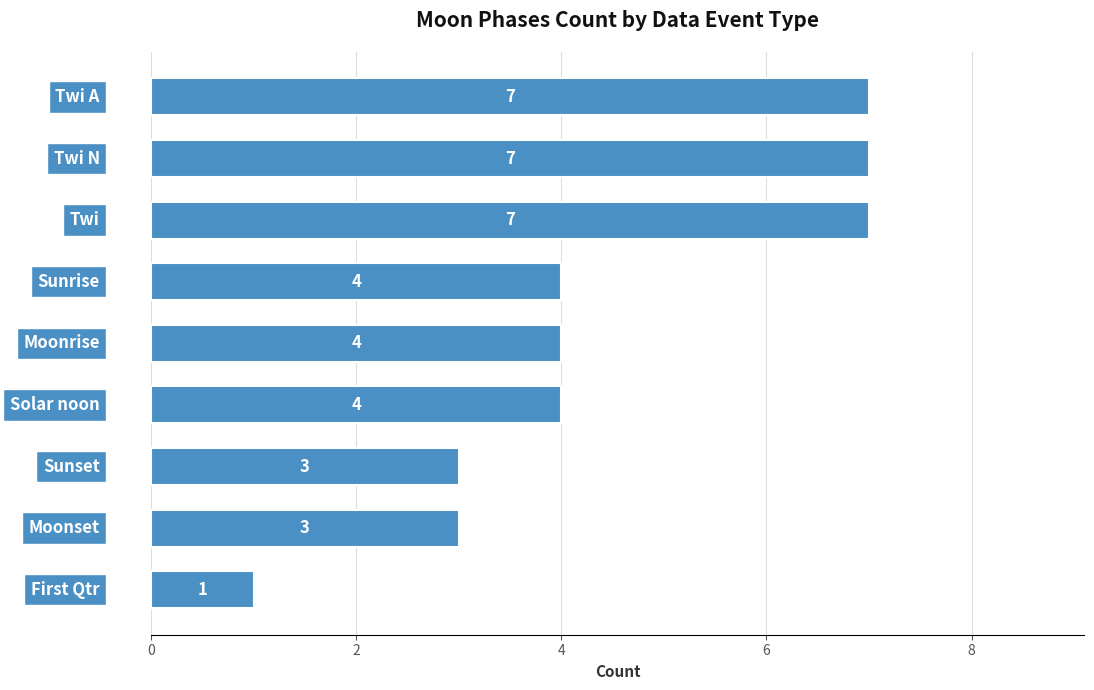

What is the average value?

4